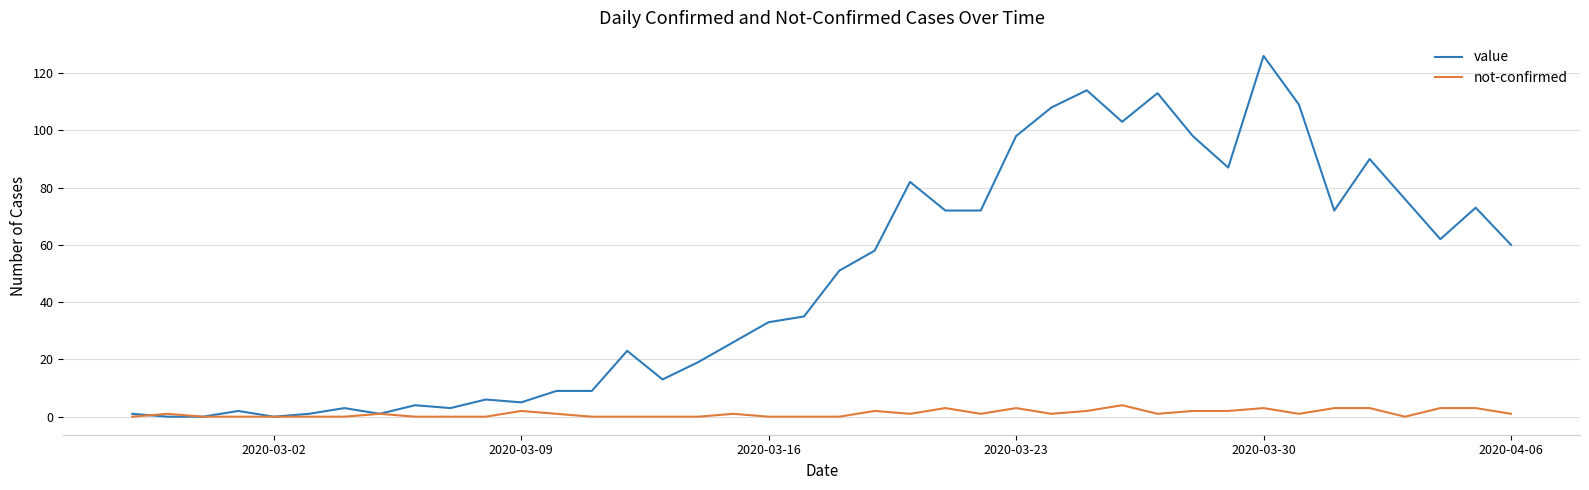

Reading right to left, list all the values displayed in this chart.

value: 60	73	62	76	90	72	109	126	87	98	113	103	114	108	98	72	72	82	58	51	35	33	26	19	13	23	9	9	5	6	3	4	1	3	1	0	2	0	0	1
not-confirmed: 1	3	3	0	3	3	1	3	2	2	1	4	2	1	3	1	3	1	2	0	0	0	1	0	0	0	0	1	2	0	0	0	1	0	0	0	0	0	1	0